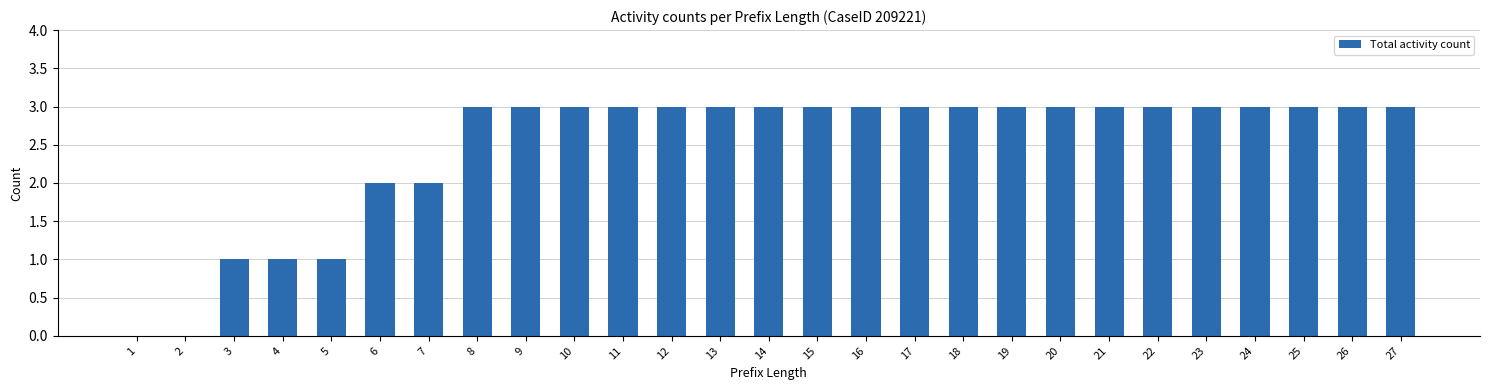

How many series are shown in this chart?

1